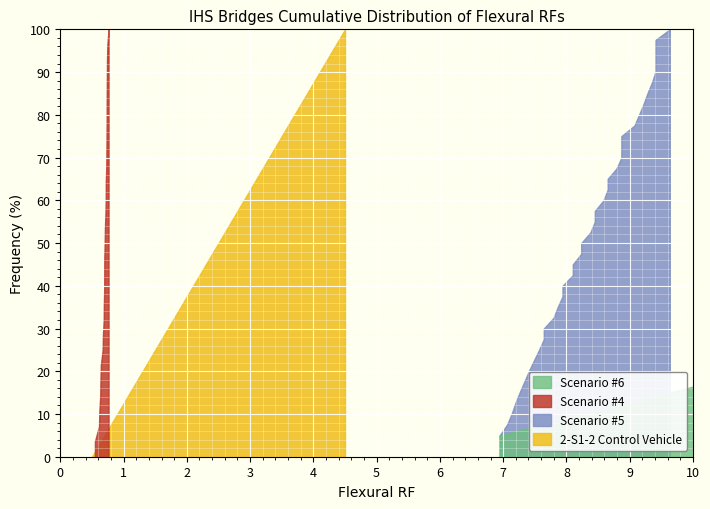

Is it true that Scenario #6 equals 7.1 at 17?

False